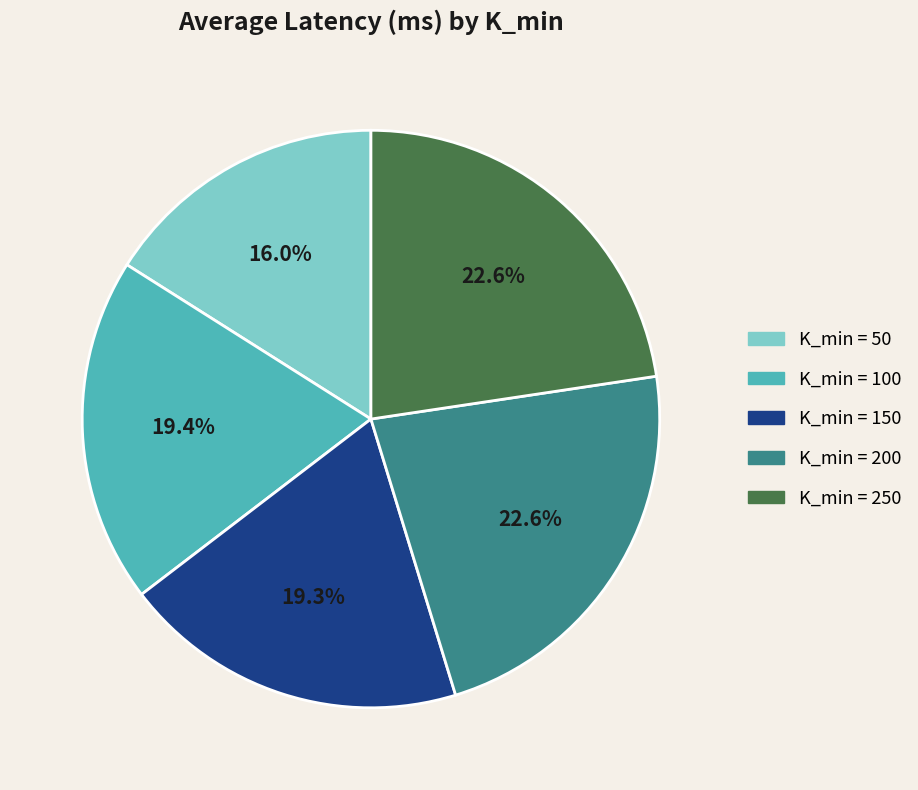

Is there a majority slice in this chart?

No